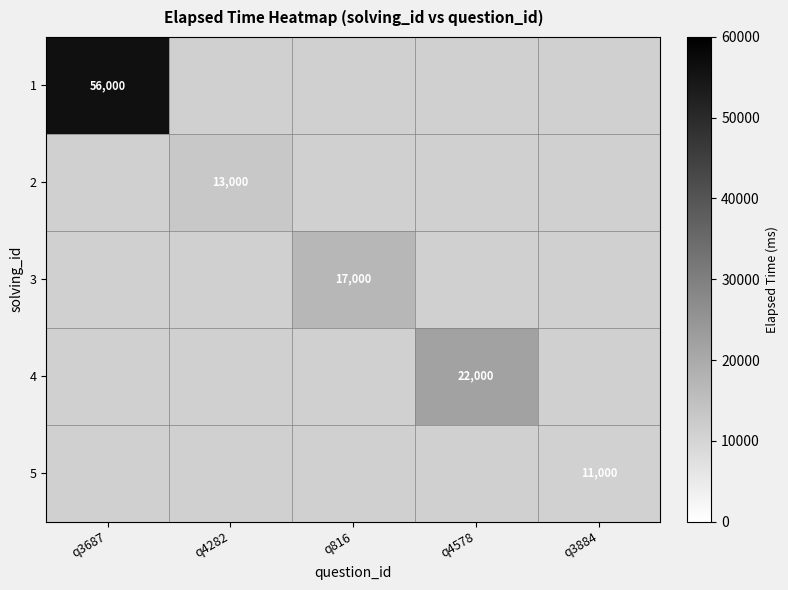

At how many categories does at least one series exceed 21831?

2